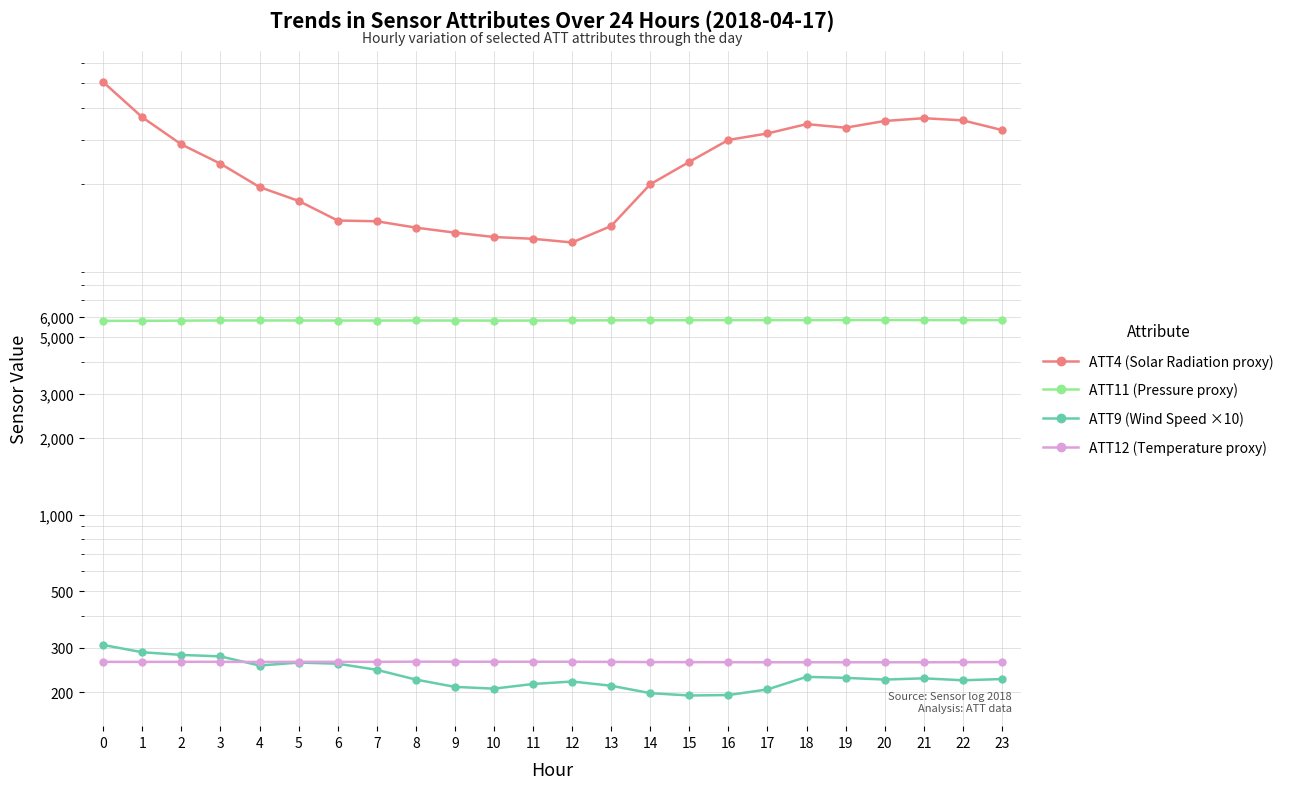

True or false: ATT4 (Solar Radiation proxy) and ATT12 (Temperature proxy) cross at least once.

False